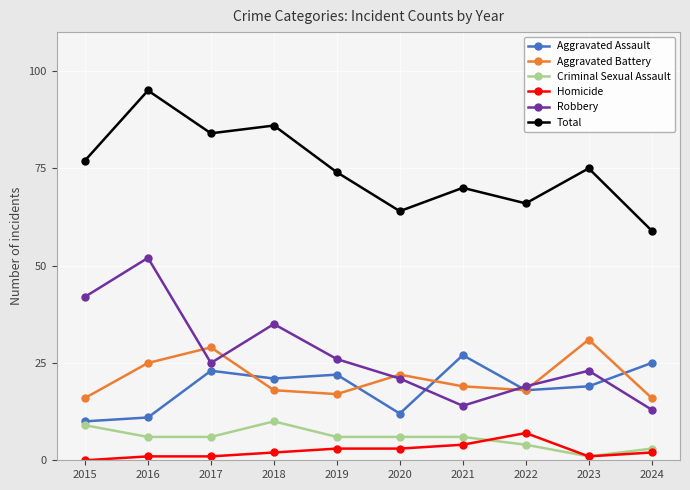

At which label does Aggravated Battery first exceed 19?

2016